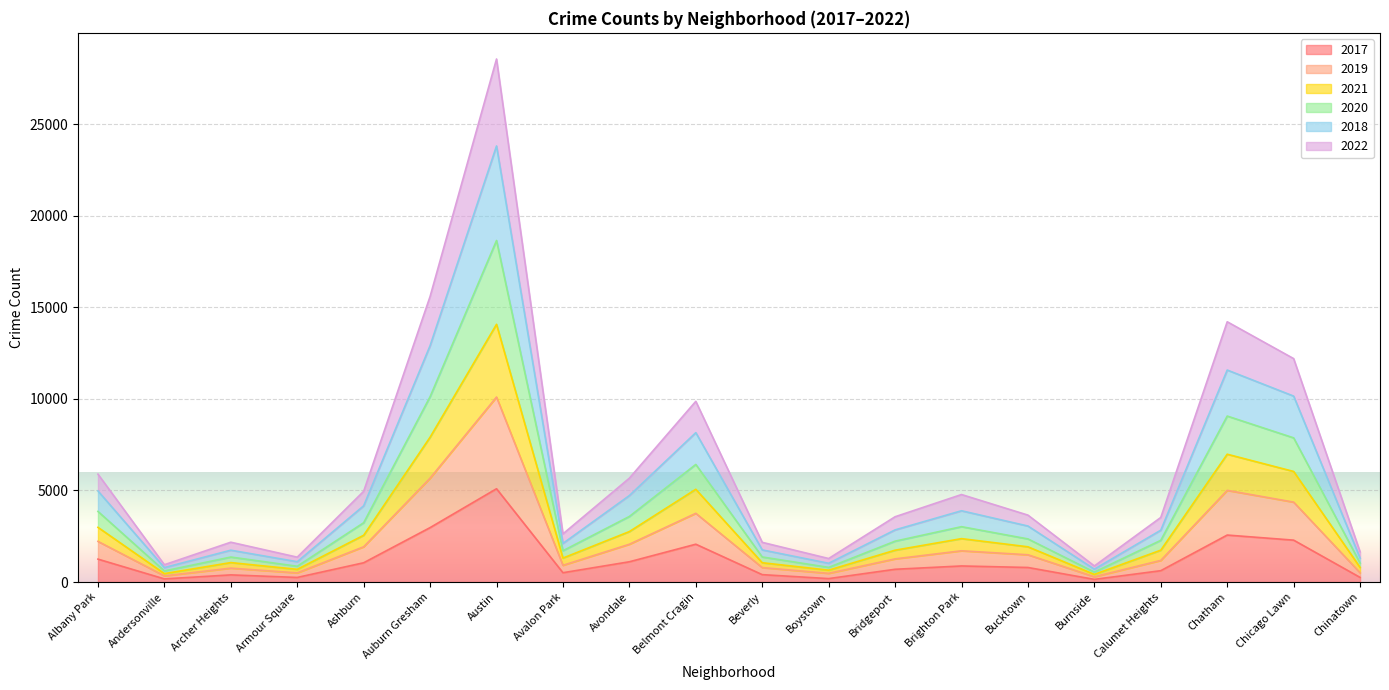

What is the maximum value shown in the chart?

28563